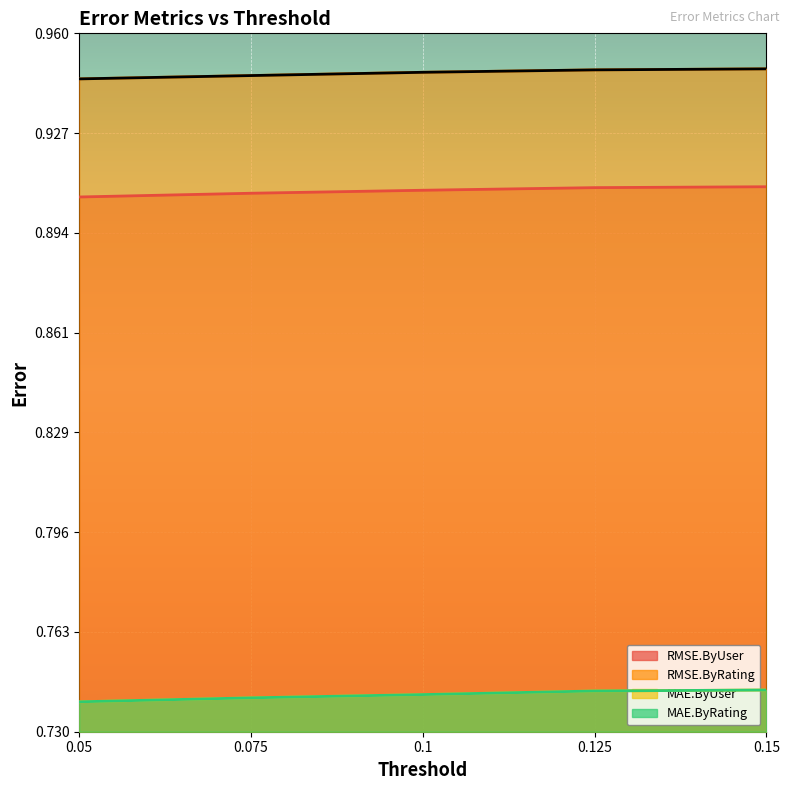

Which has a higher value, 0.15 or 0.075?

0.15